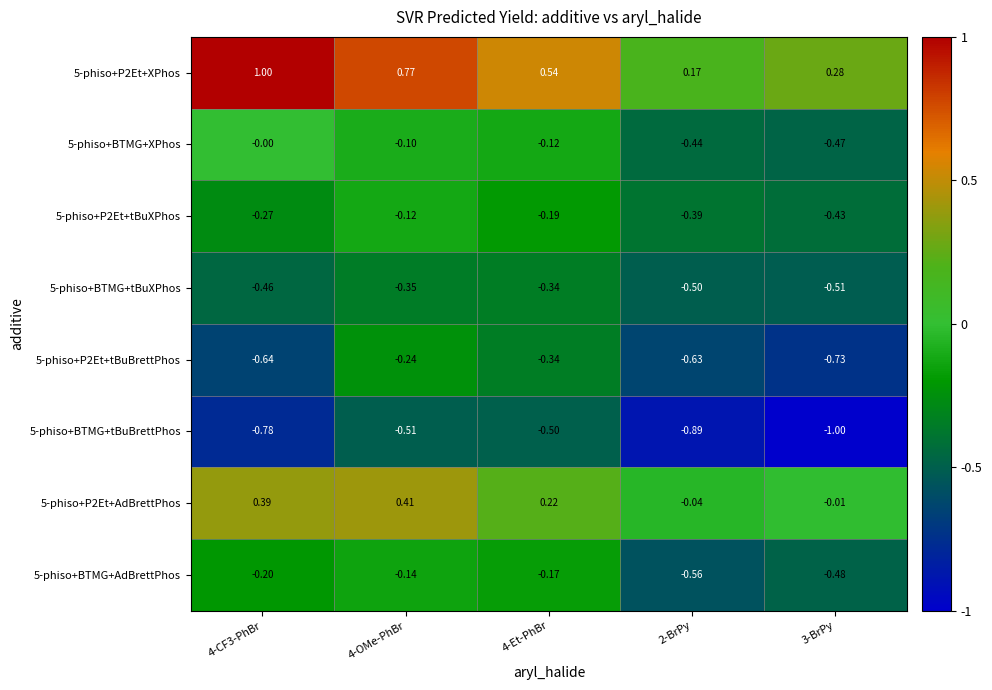

Is the value of 5-phiso+BTMG+AdBrettPhos at 4-OMe-PhBr greater than the value of 5-phiso+BTMG+tBuBrettPhos at 2-BrPy?

Yes